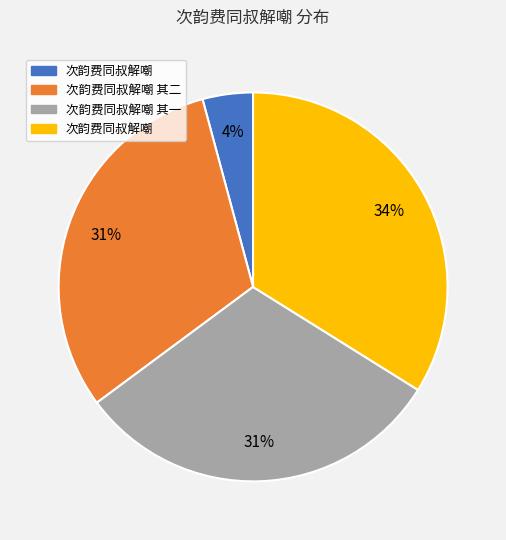

To the nearest percent, what is the average slice percentage?

25%